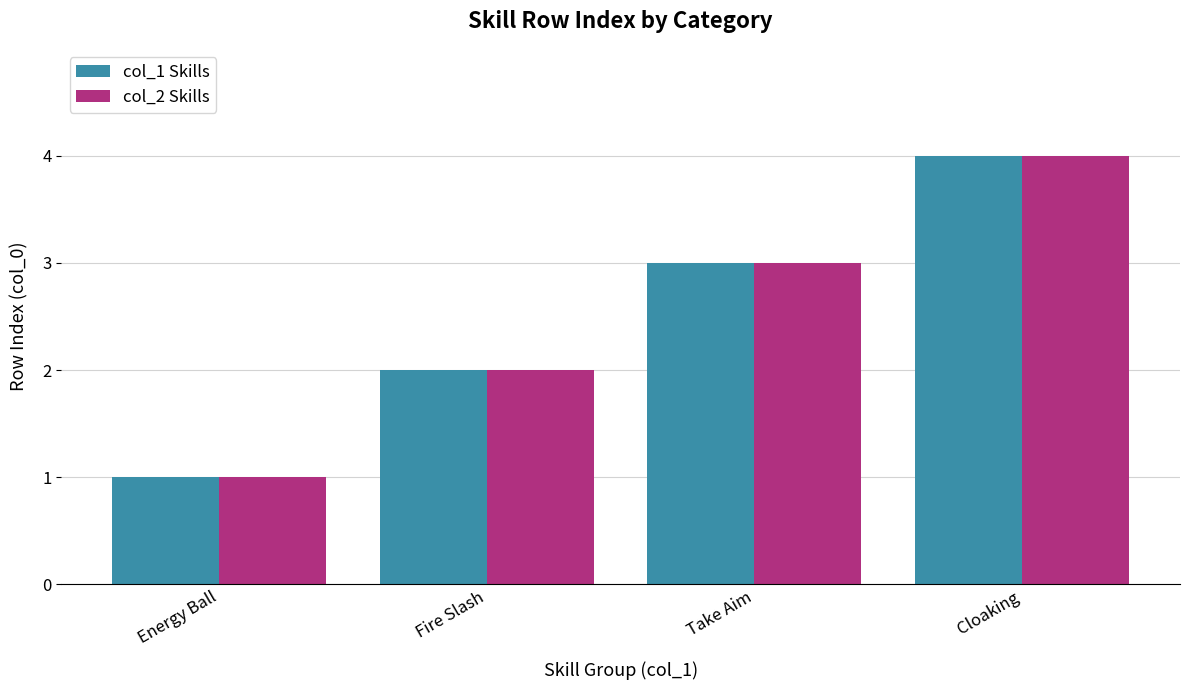

How many data points in col_1 Skills are less than 3?

2